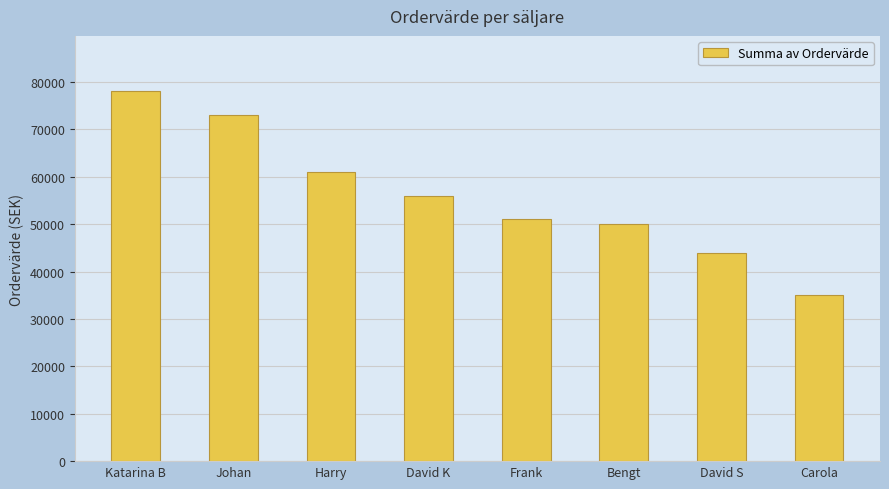

Is it true that the value at Johan is 97281?

False